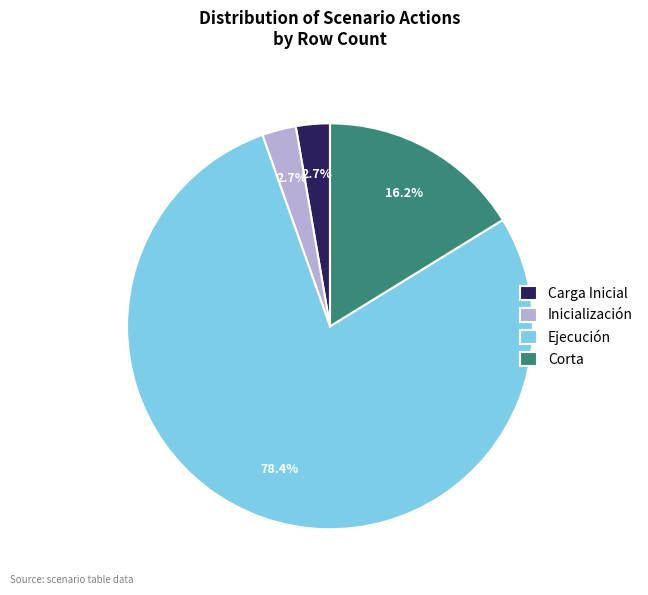

What portion of the pie excludes Carga Inicial?

97.3%